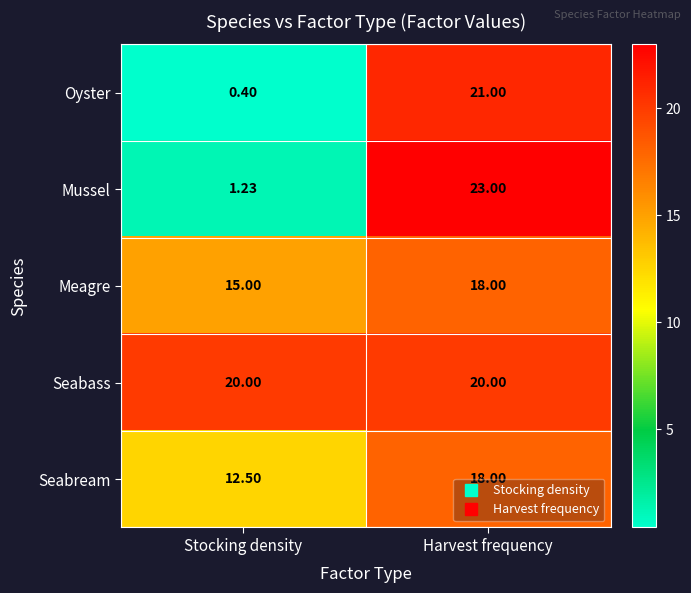

Rank the categories by Seabream value from lowest to highest.

Stocking density, Harvest frequency